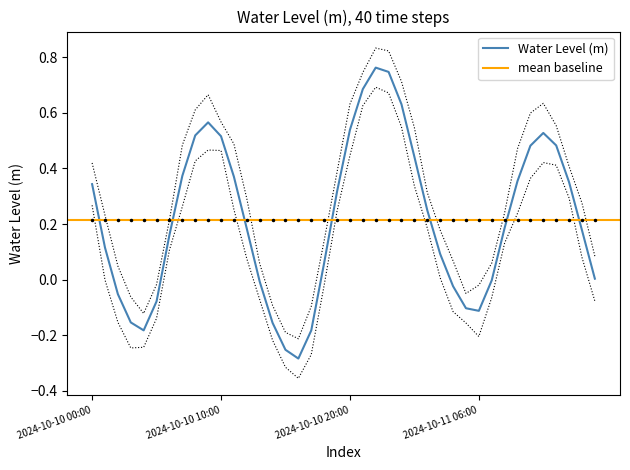

Where is the first local minimum?

2024-10-10 04:00